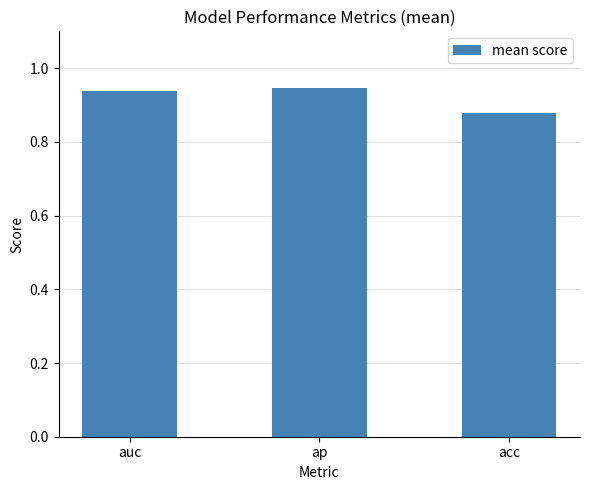

What position from the left is acc?

3